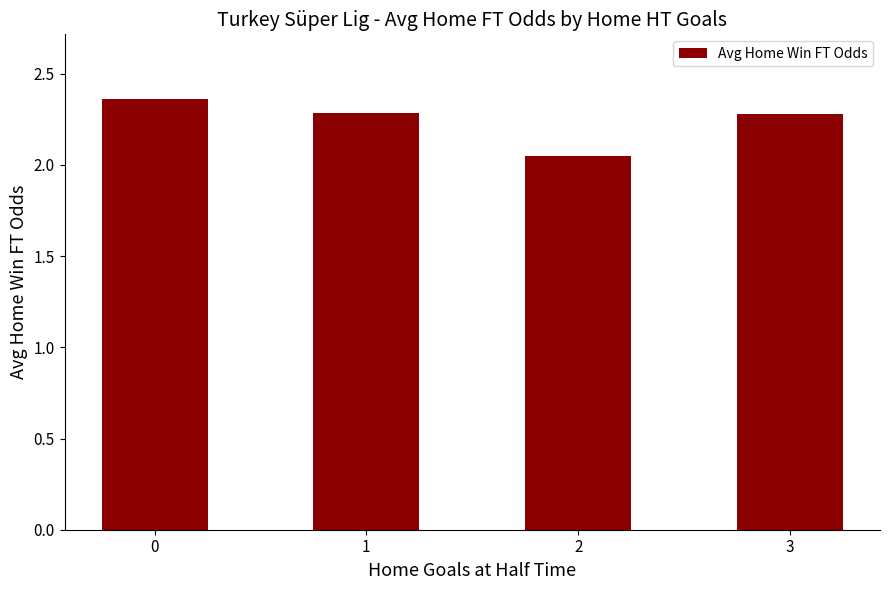

What is the value of the 4th bar from the left?

2.3